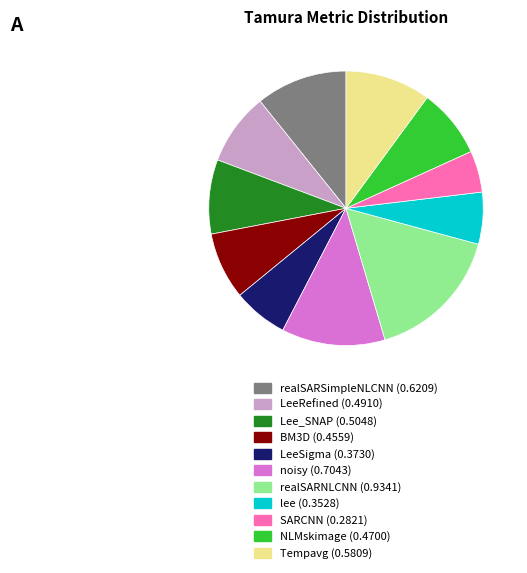

Is the sum of noisy and lee greater than half?

No